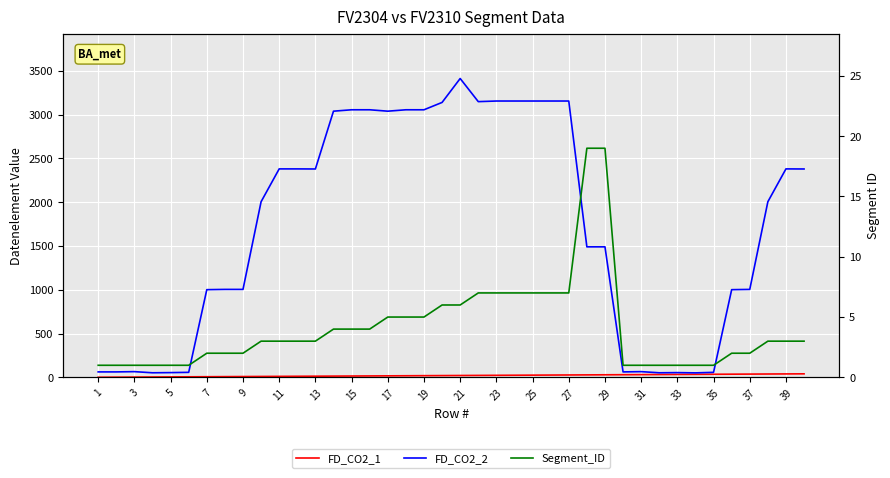

Reading left to right, extract all data points from this chart.

FD_CO2_1: 1	2	3	4	5	6	7	8	9	10	11	12	13	14	15	16	17	18	19	20	21	22	23	24	25	26	27	28	29	30	31	32	33	34	35	36	37	38	39	40
FD_CO2_2: 62	62	65	52	54	57	1001	1004	1004	2005	2380	2380	2379	3039	3055	3055	3039	3055	3055	3139	3412	3148	3155	3155	3155	3155	3155	1490	1490	62	65	52	54	51	57	1001	1004	2005	2380	2379
Segment_ID: 1	1	1	1	1	1	2	2	2	3	3	3	3	4	4	4	5	5	5	6	6	7	7	7	7	7	7	19	19	1	1	1	1	1	1	2	2	3	3	3